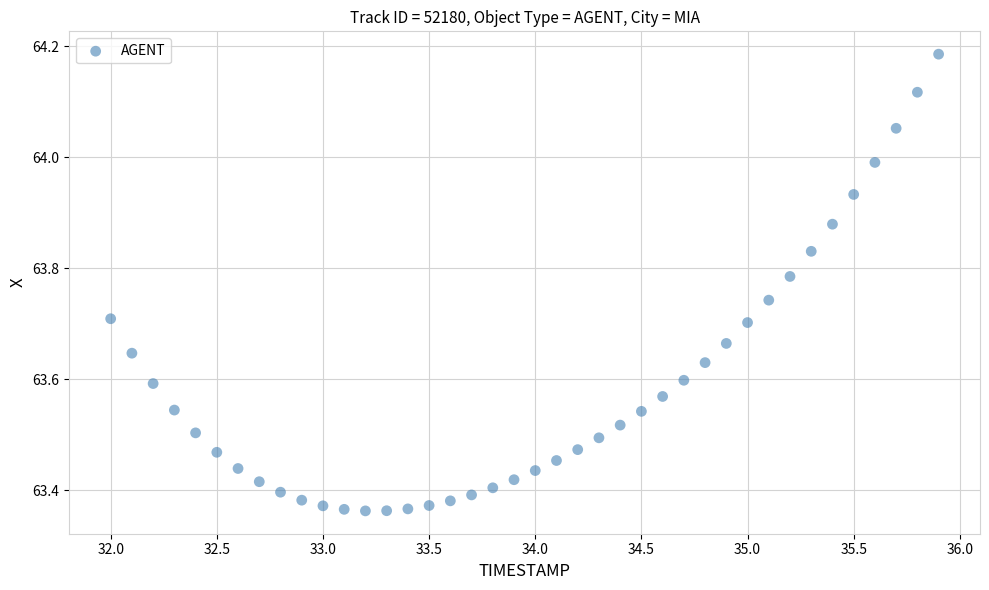

What is the range of X values (max minus min)?

3.9